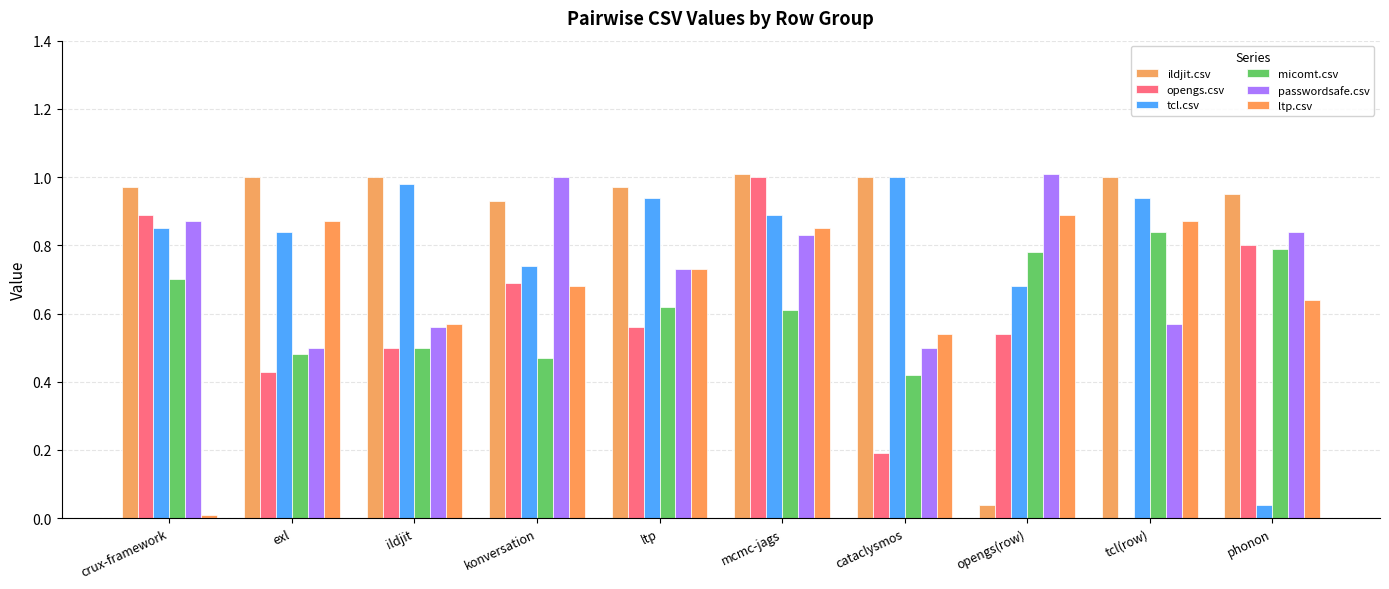

Count the number of categories in the chart.

10